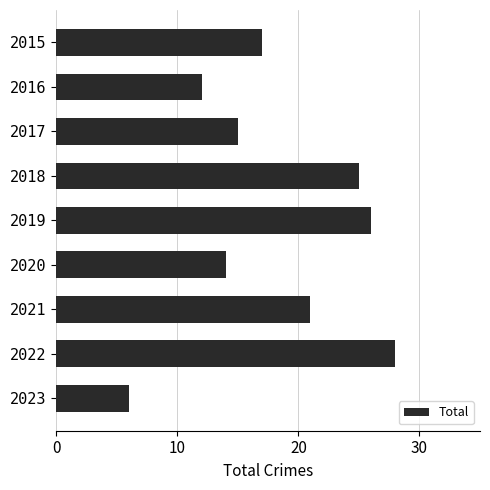

How many series are shown in this chart?

1